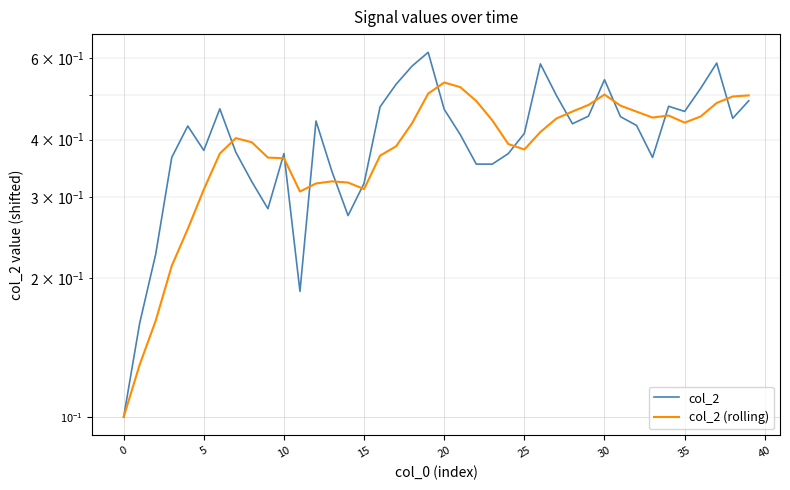

True or false: col_2 (rolling) and col_2 intersect in this chart.

True